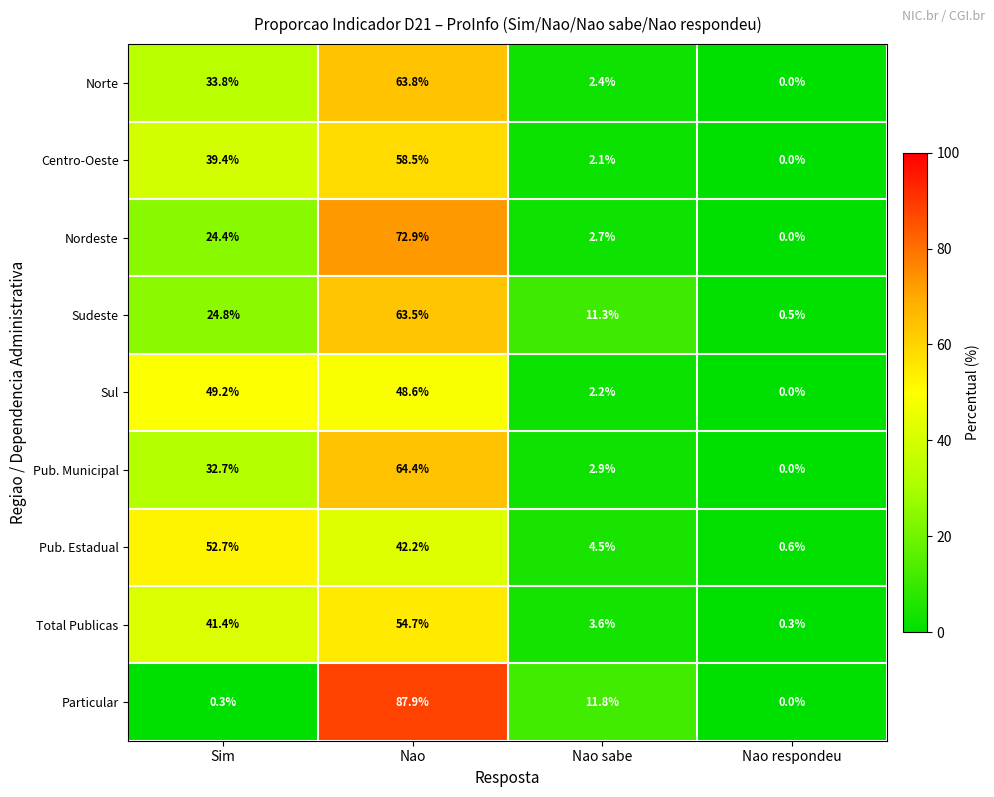

At which label does Total Publicas reach its peak?

Nao